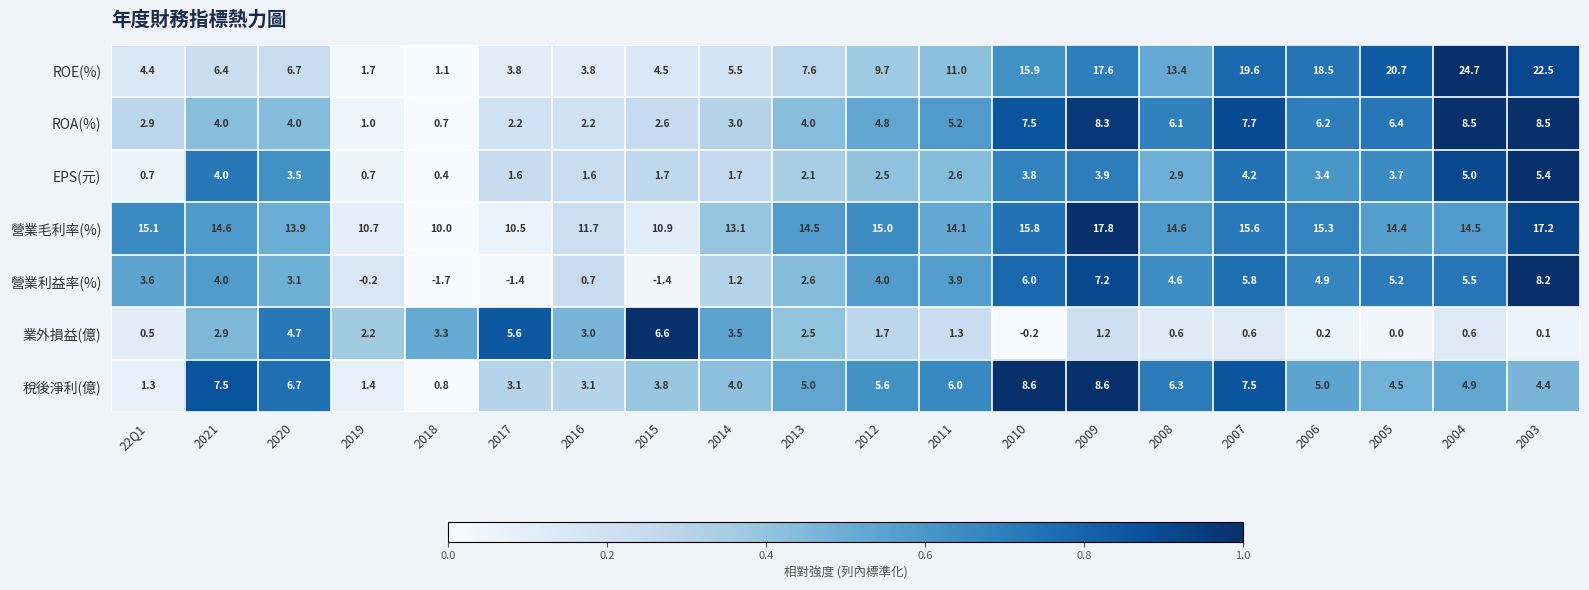

What is the highest value of the EPS(元) series?

5.4